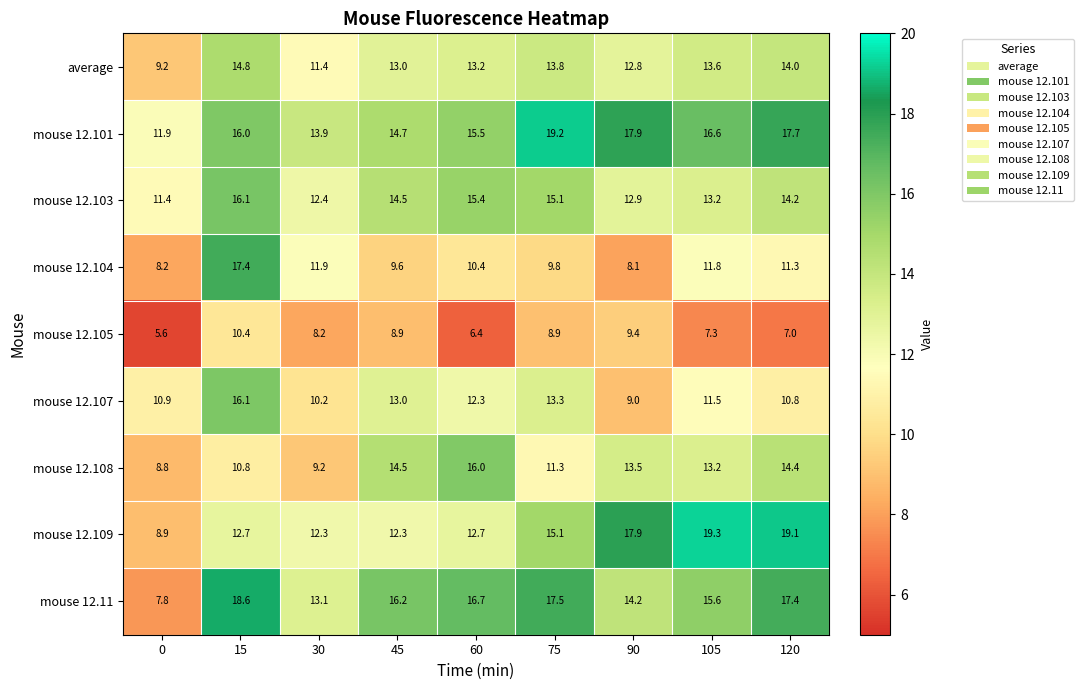

Which series has the widest spread of values?

mouse 12.11